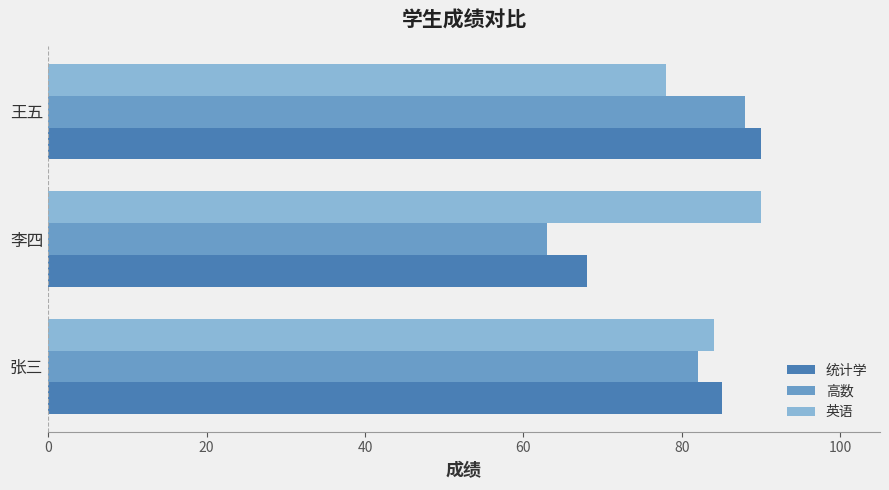

True or false: 英语 has a value of 159 at 李四.

False